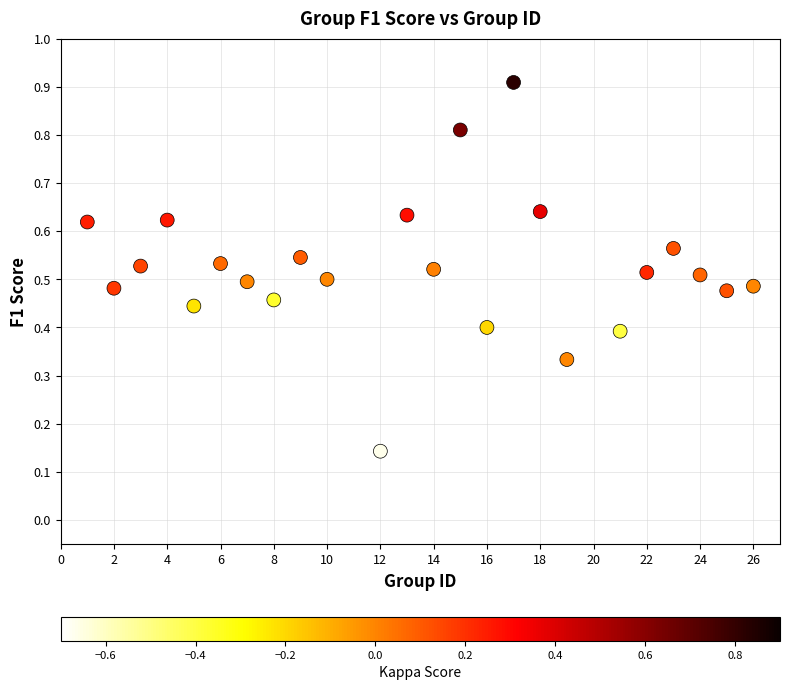

What is the range of Y values (max minus min)?

0.8